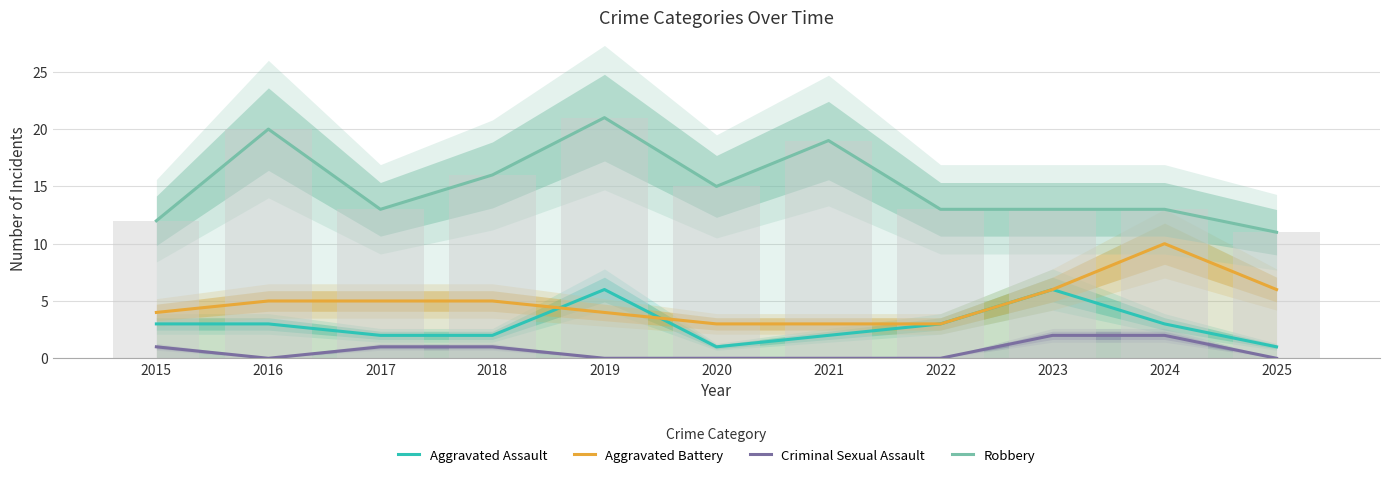

Rank the categories by Aggravated Assault value from lowest to highest.

2020, 2025, 2017, 2018, 2021, 2015, 2016, 2022, 2024, 2019, 2023